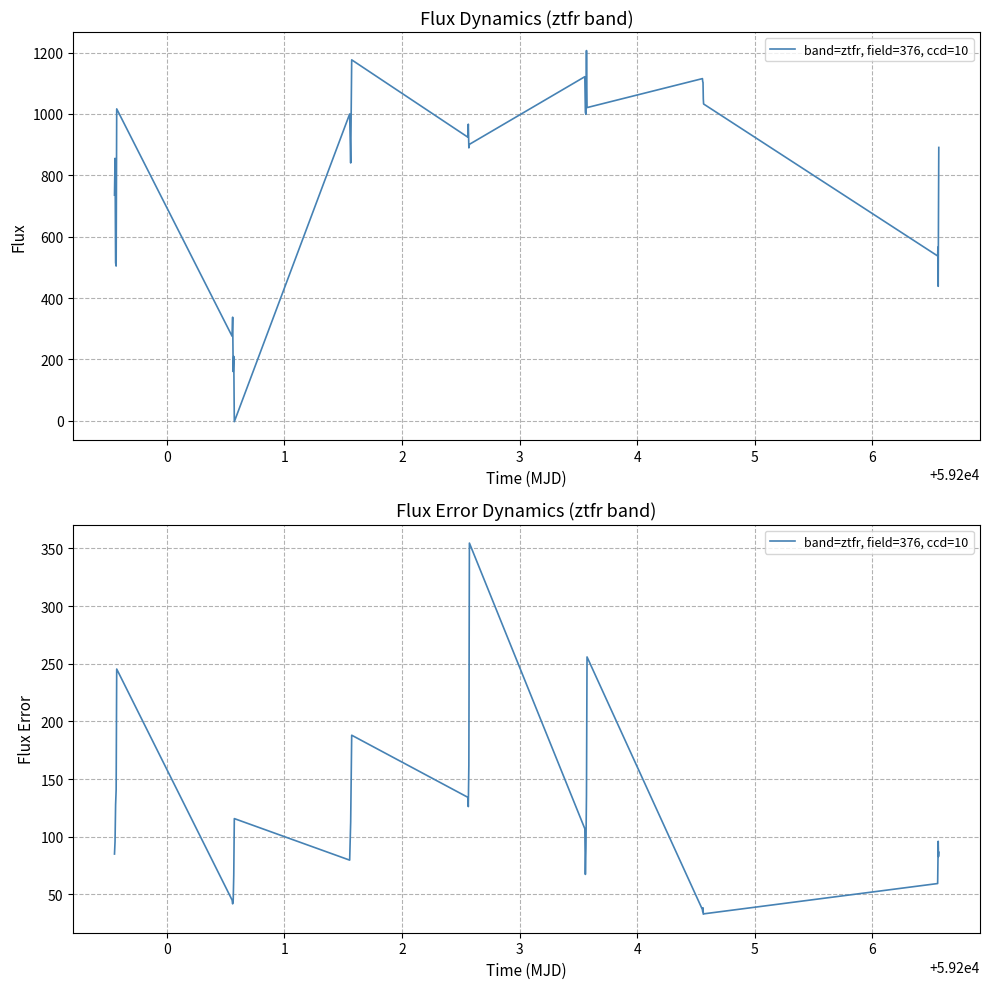

Does the chart have visible grid lines?

Yes